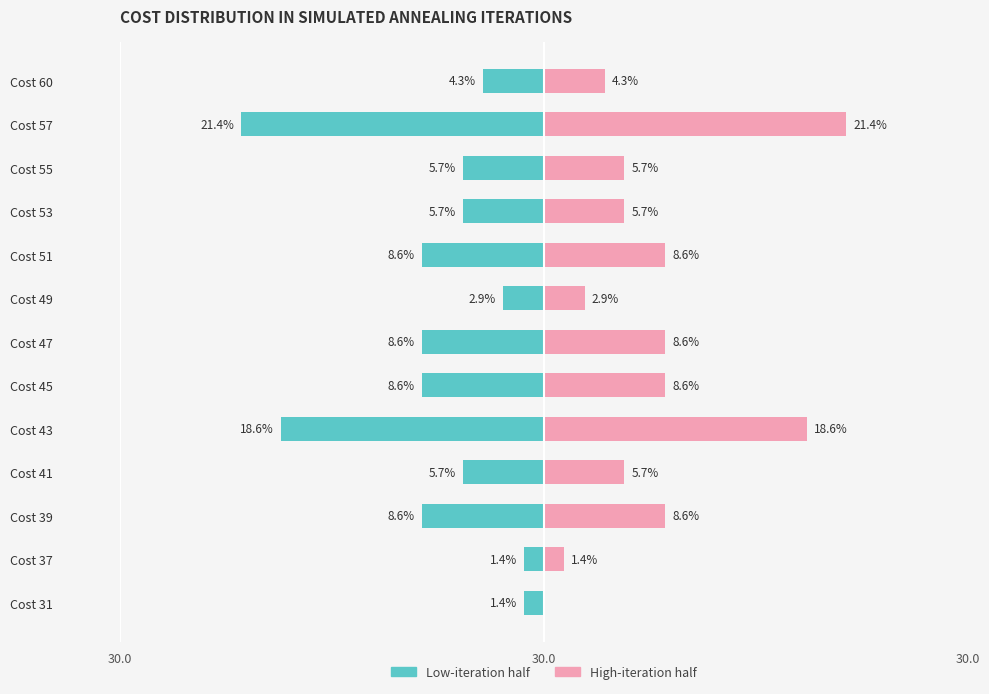

True or false: Iteration-Low has a value of -6.0 at Cost 39.

False